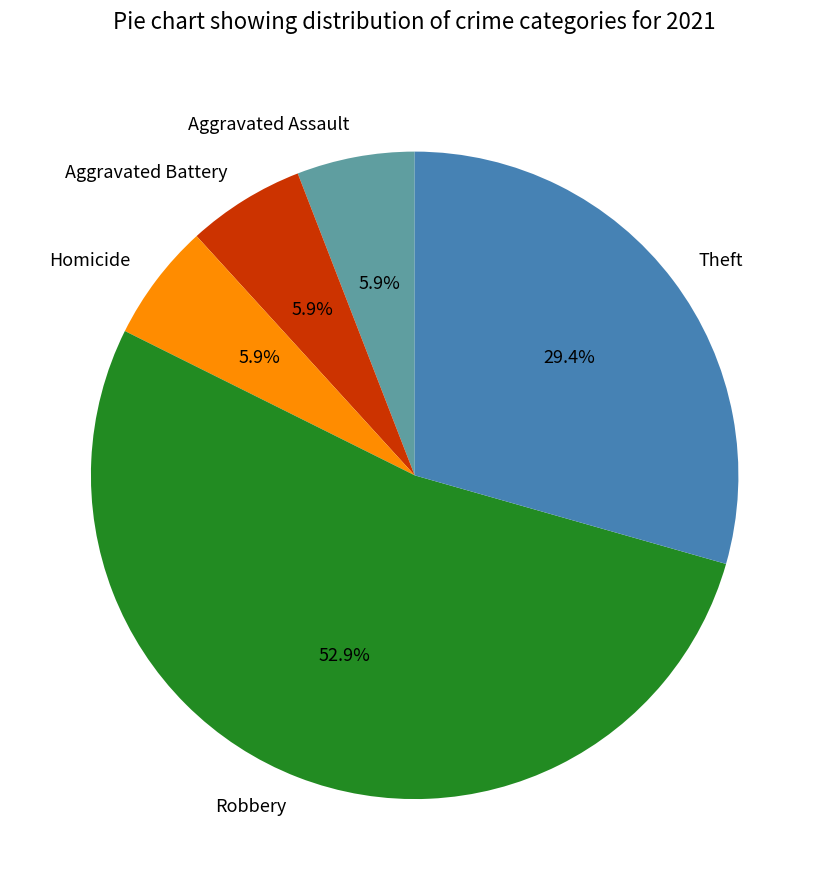

Approximately how many times larger is the value at Aggravated Battery compared to Robbery?

0.1